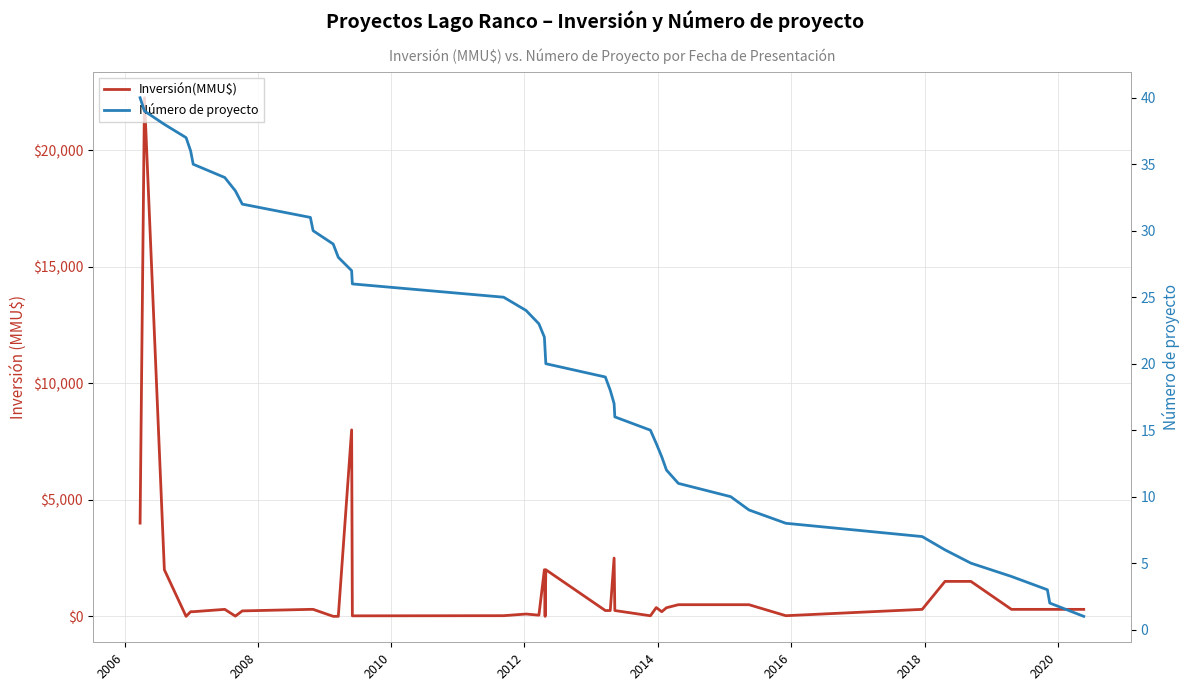

What is the spread (max minus min) of values at 2020?

202